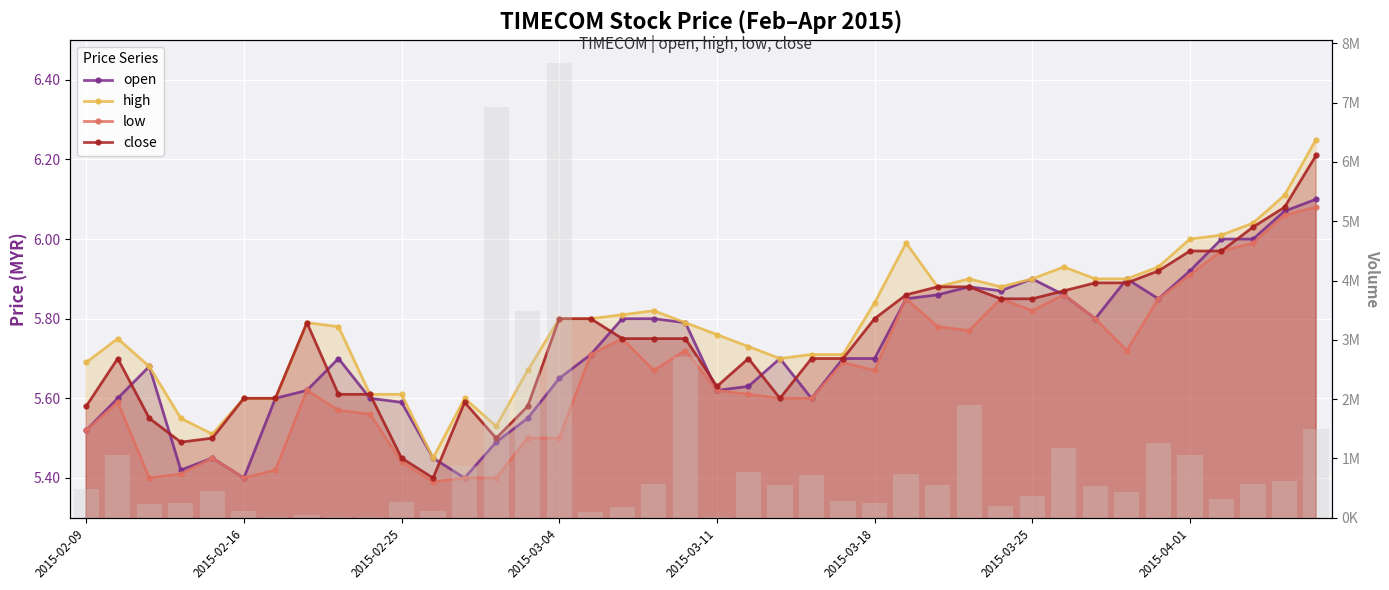

What is the highest value of the low series?

6.1